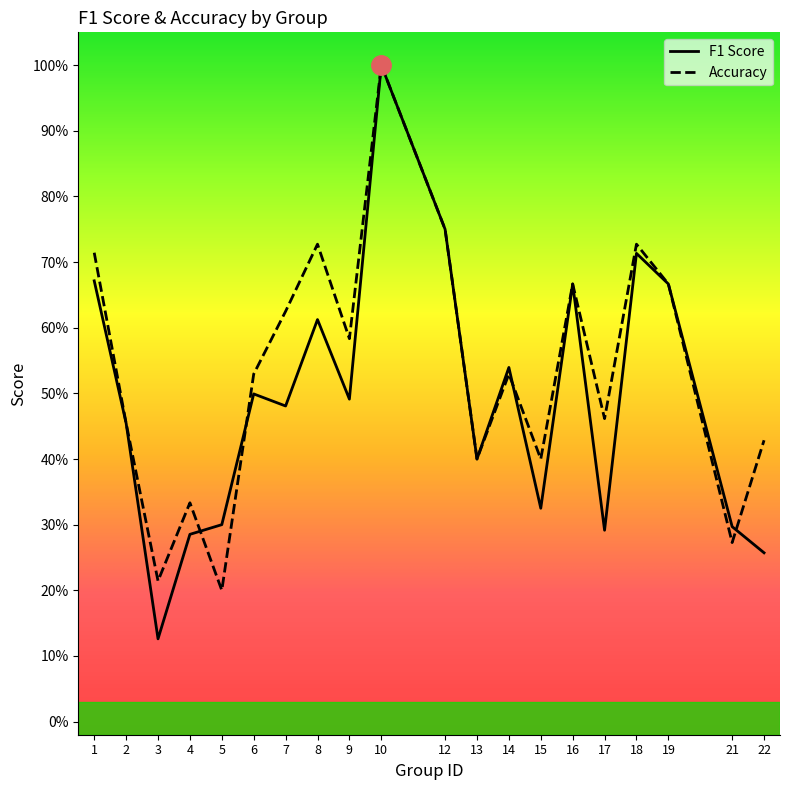

In f1, how many points are higher than both neighbors (excluding endpoints)?

6